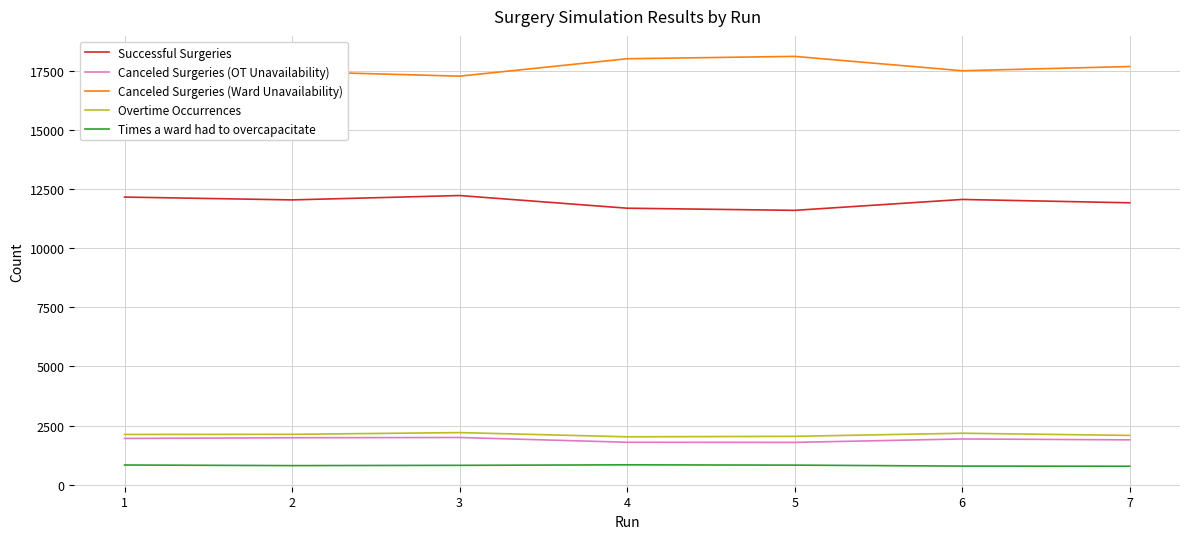

What is the difference between the highest and lowest values at 4?

17169